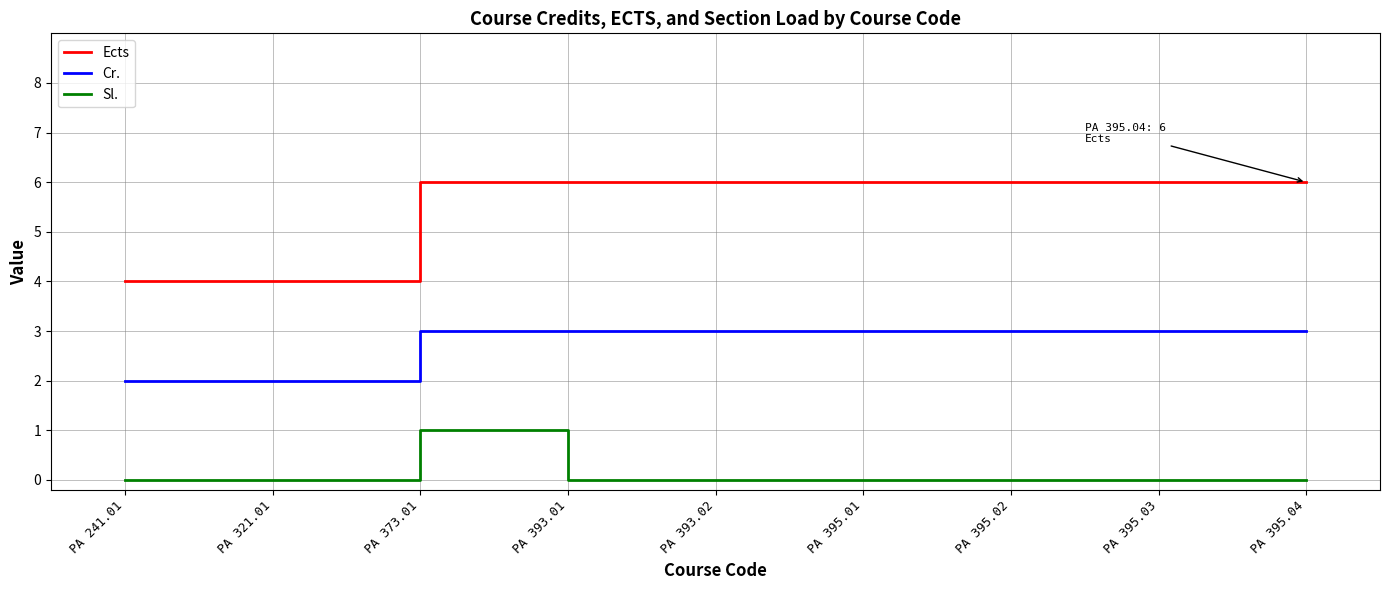

List the series in order of their peak value, lowest first.

Sl., Cr., Ects